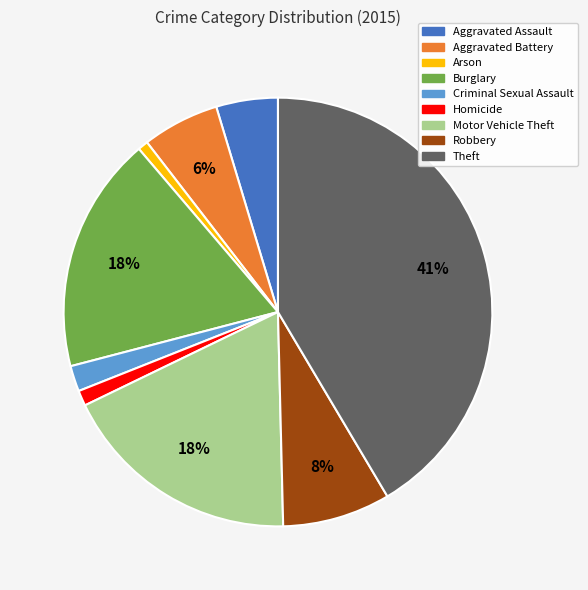

How many slices are in this pie chart?

9